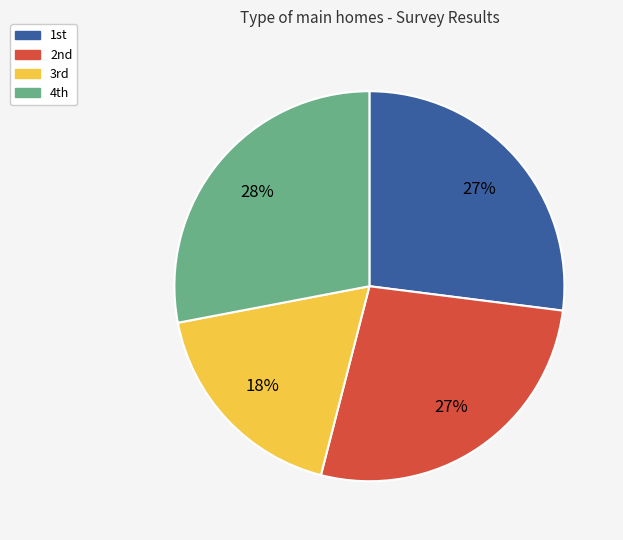

Which category has the biggest portion of the pie?

4th